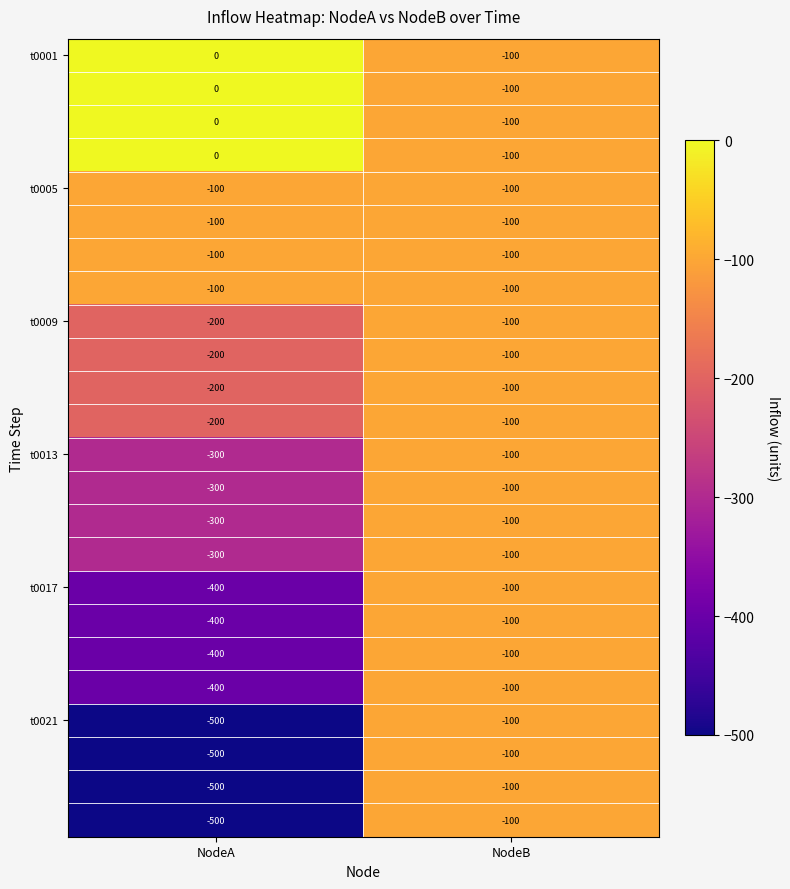

What is the minimum value shown in the chart?

-500